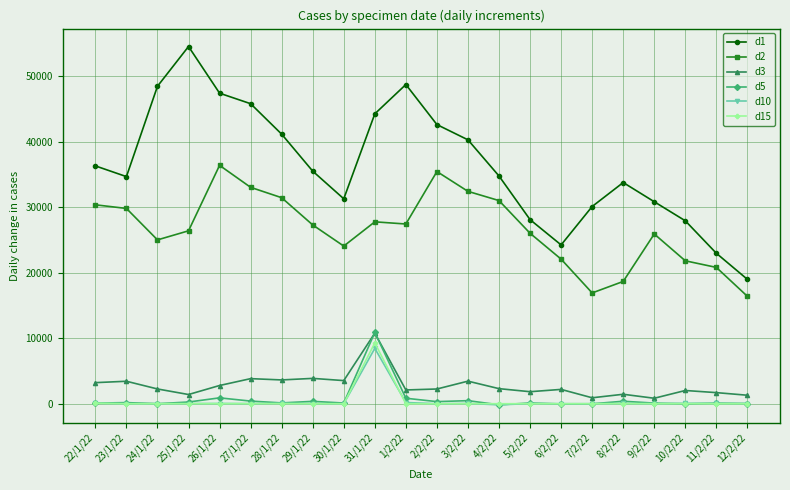

Is the value of d1 at 7/2/22 greater than the value of d5 at 7/2/22?

Yes